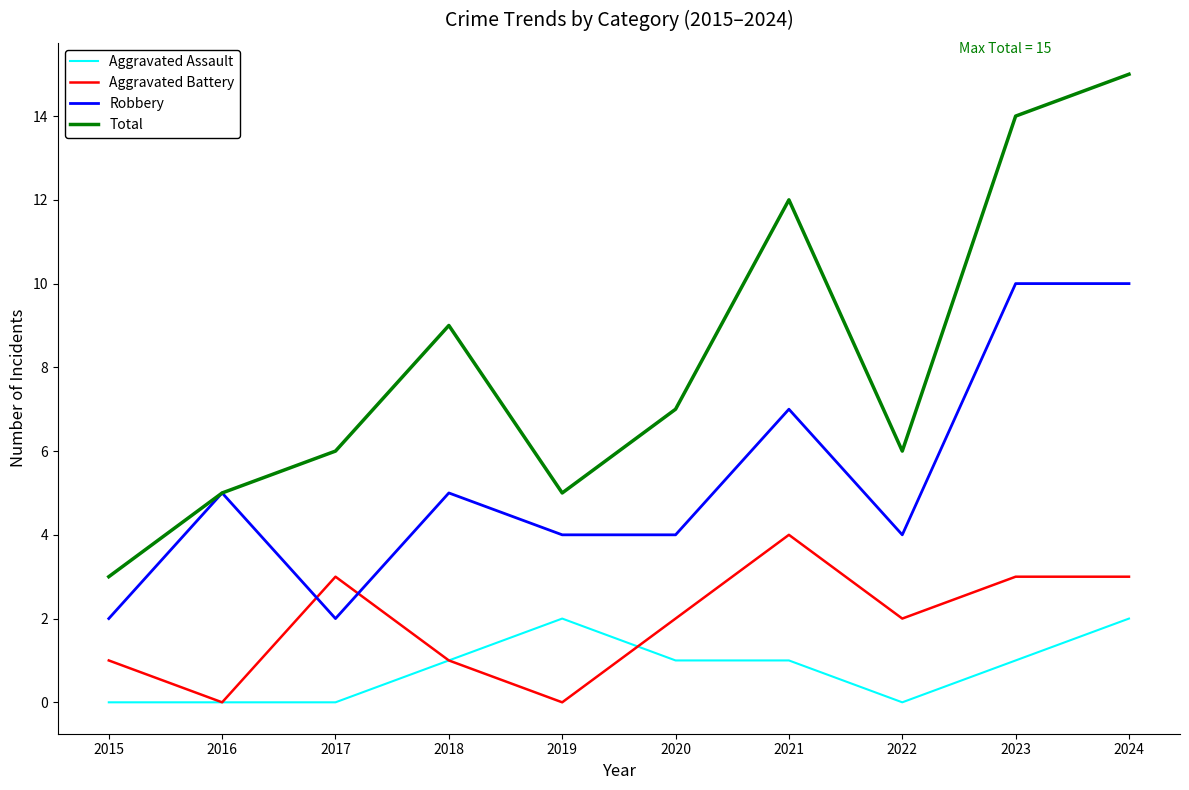

Reading left to right, list all the values displayed in this chart.

Aggravated Assault: 2015=0	2016=0	2017=0	2018=1	2019=2	2020=1	2021=1	2022=0	2023=1	2024=2
Aggravated Battery: 2015=1	2016=0	2017=3	2018=1	2019=0	2020=2	2021=4	2022=2	2023=3	2024=3
Robbery: 2015=2	2016=5	2017=2	2018=5	2019=4	2020=4	2021=7	2022=4	2023=10	2024=10
Total: 2015=3	2016=5	2017=6	2018=9	2019=5	2020=7	2021=12	2022=6	2023=14	2024=15